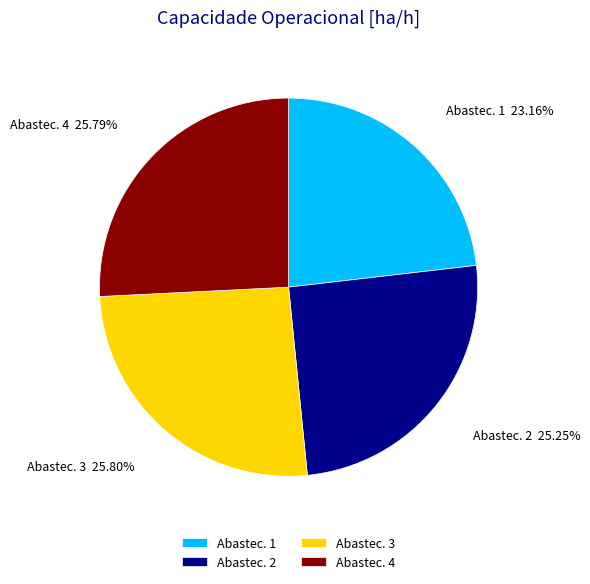

Is Abastec. 1 the majority of the pie?

No